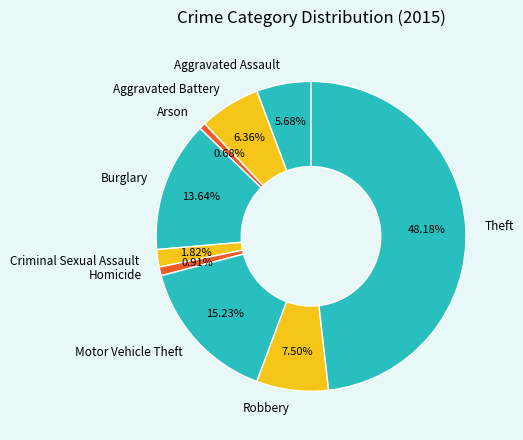

Do Aggravated Battery and Theft together represent more than half of the pie?

Yes